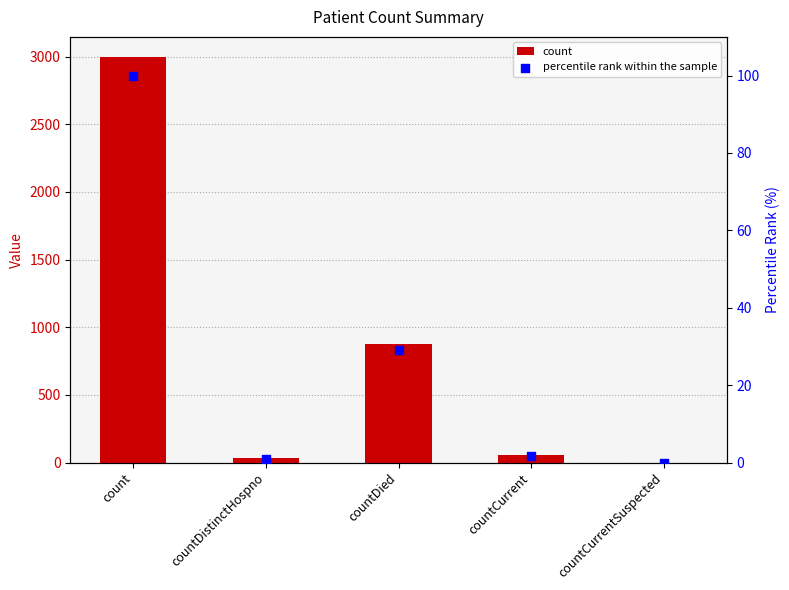

Which series reaches the maximum Y coordinate?

count